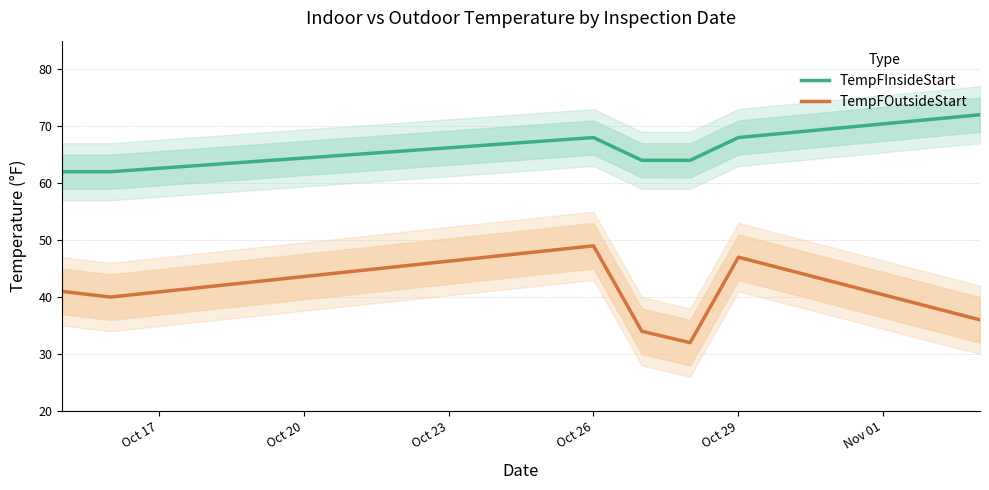

Which series has the largest total across all categories?

TempFInsideStart